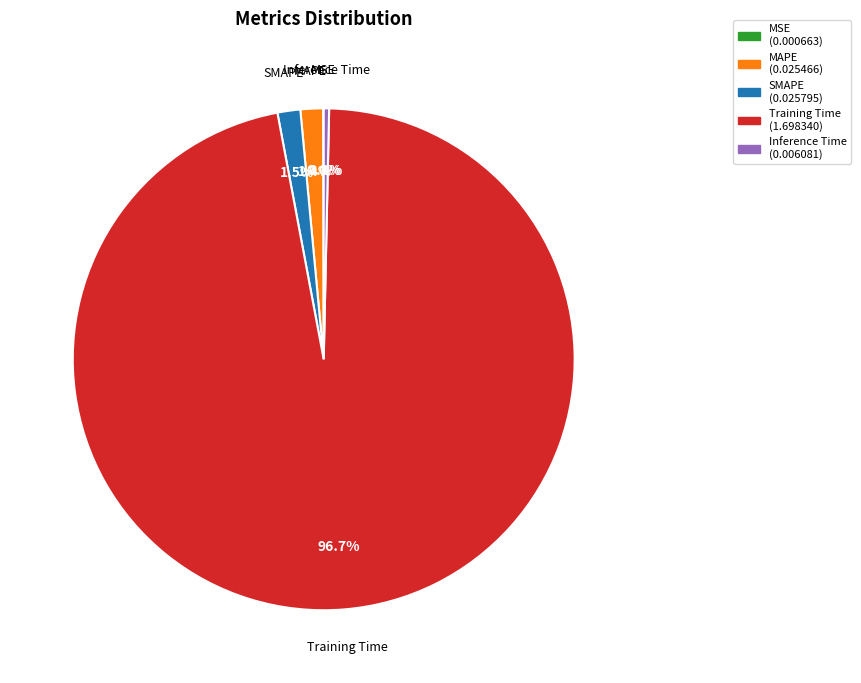

Is the sum of MAPE and SMAPE greater than half?

No